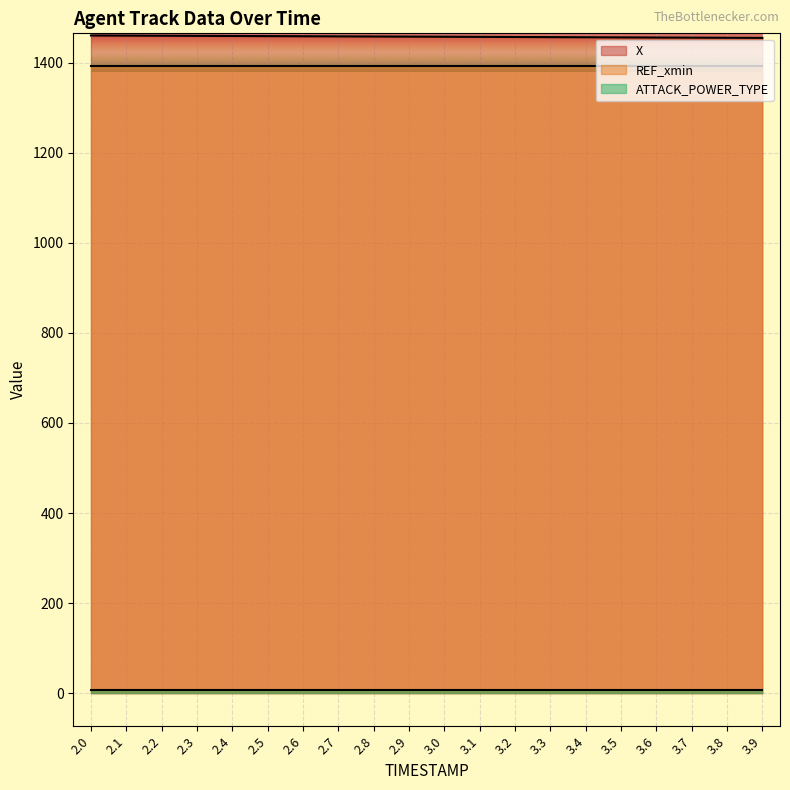

Rank the series at 2.9 from highest to lowest value.

X, REF_xmin, ATTACK_POWER_TYPE